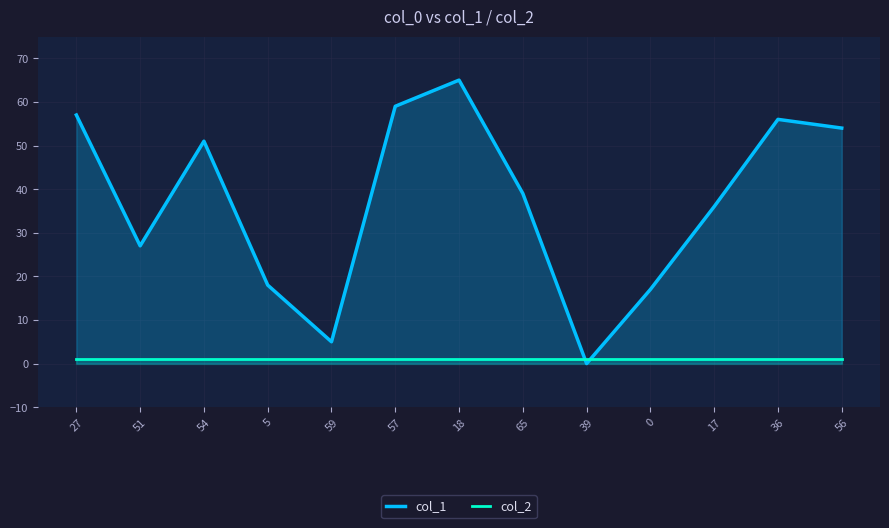

Reading left to right, what are all the values shown in this chart?

col_1: 27=57	51=27	54=51	5=18	59=5	57=59	18=65	65=39	39=0	0=17	17=36	36=56	56=54
col_2: 27=1	51=1	54=1	5=1	59=1	57=1	18=1	65=1	39=1	0=1	17=1	36=1	56=1